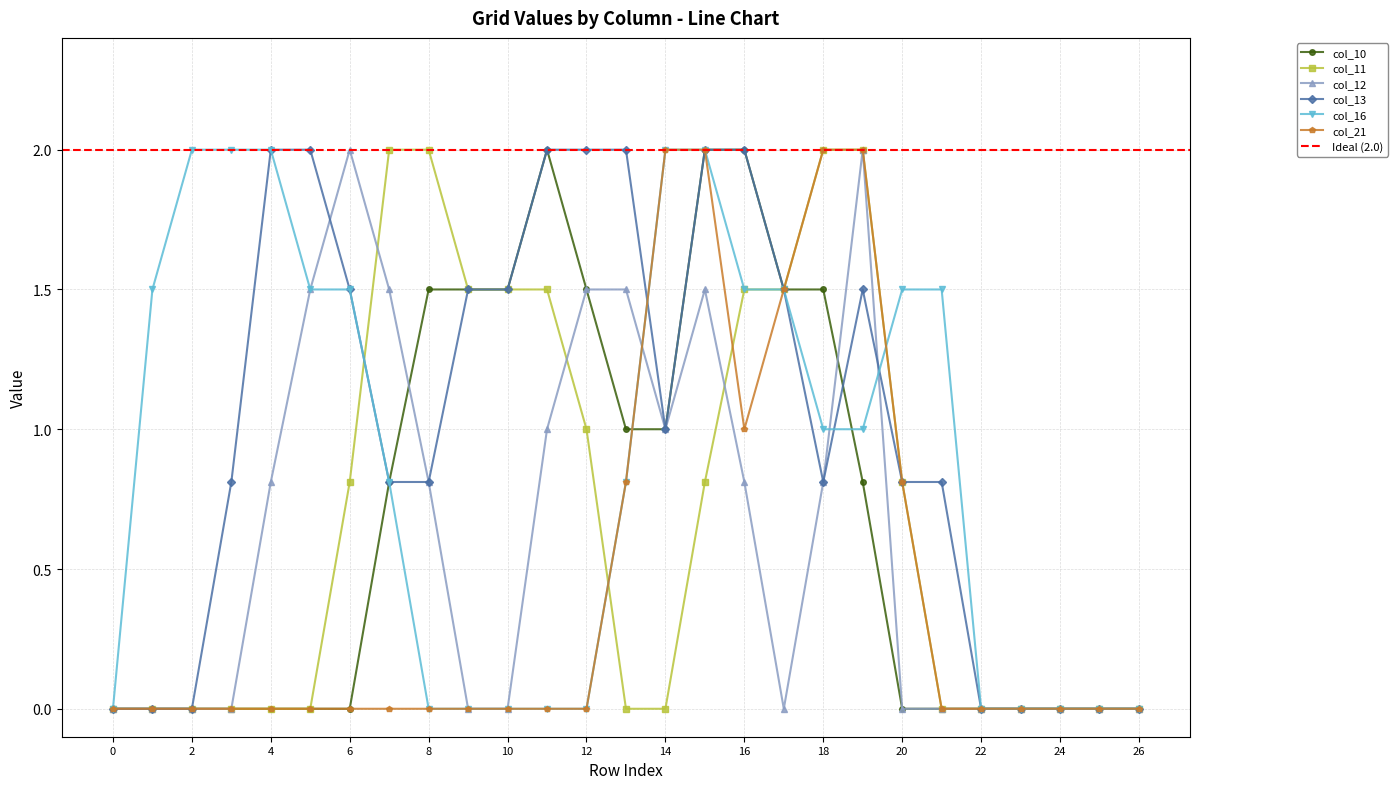

Rank the series by their maximum value, from lowest to highest.

col_10, col_11, col_12, col_13, col_16, col_21